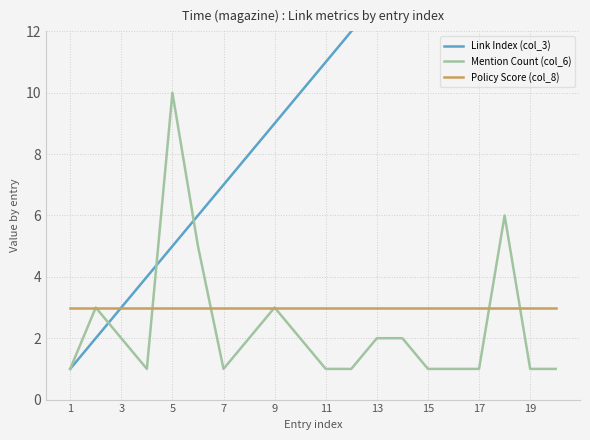

True or false: Mention Count (col_6) has a value of 2 at 7.

False